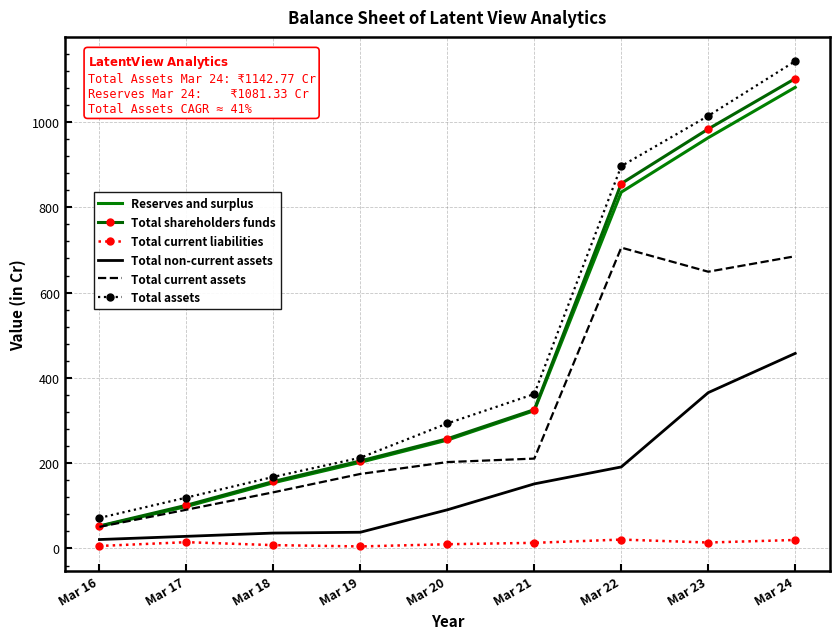

What is the lowest value of the Total shareholders funds series?

52.7